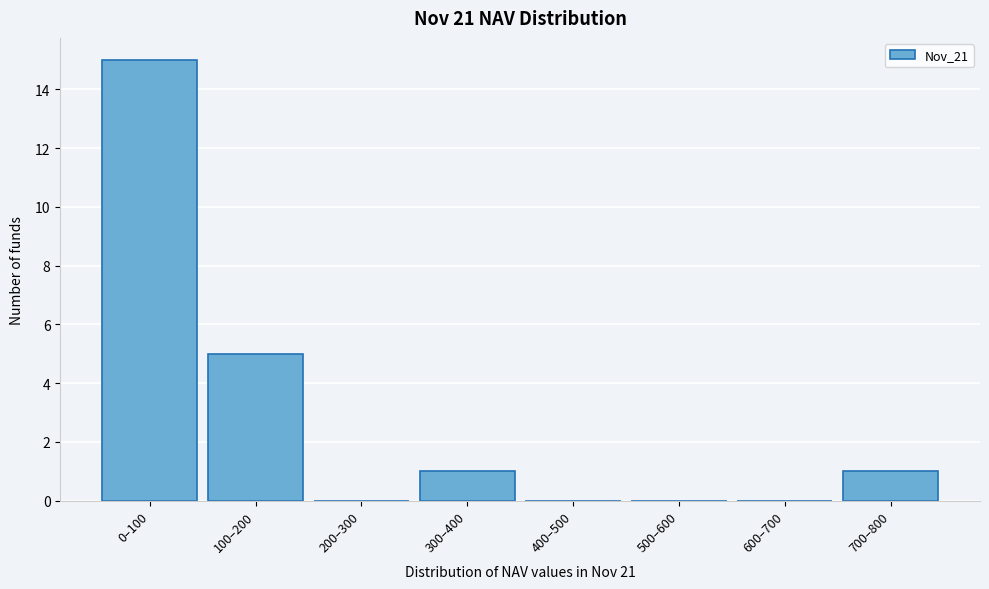

Reading right to left, transcribe all the data shown in this chart.

700–800=1	600–700=0	500–600=0	400–500=0	300–400=1	200–300=0	100–200=5	0–100=15